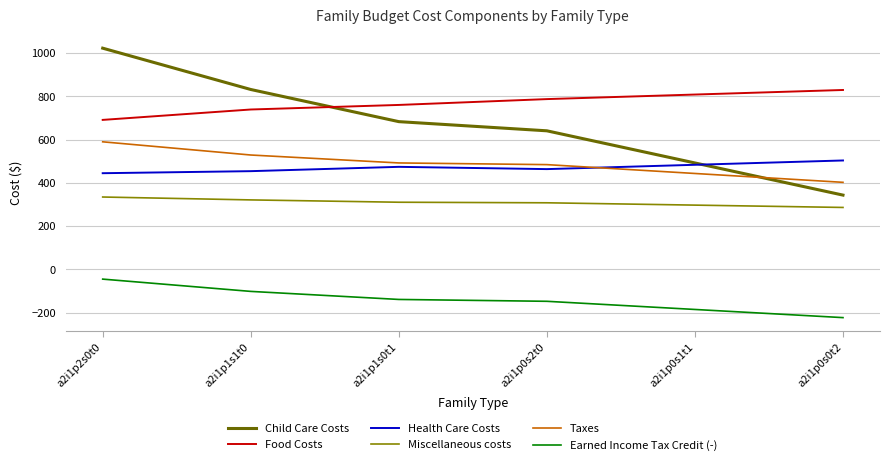

Which series has the largest total across all categories?

Food Costs